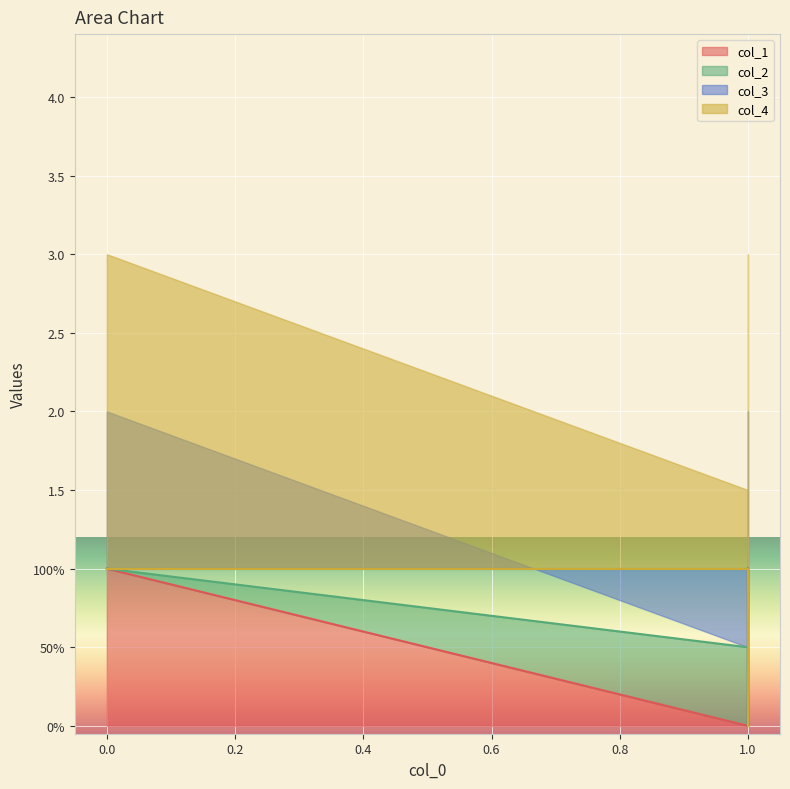

What is the value of the col_3 point at the 1st from the left?

1.0